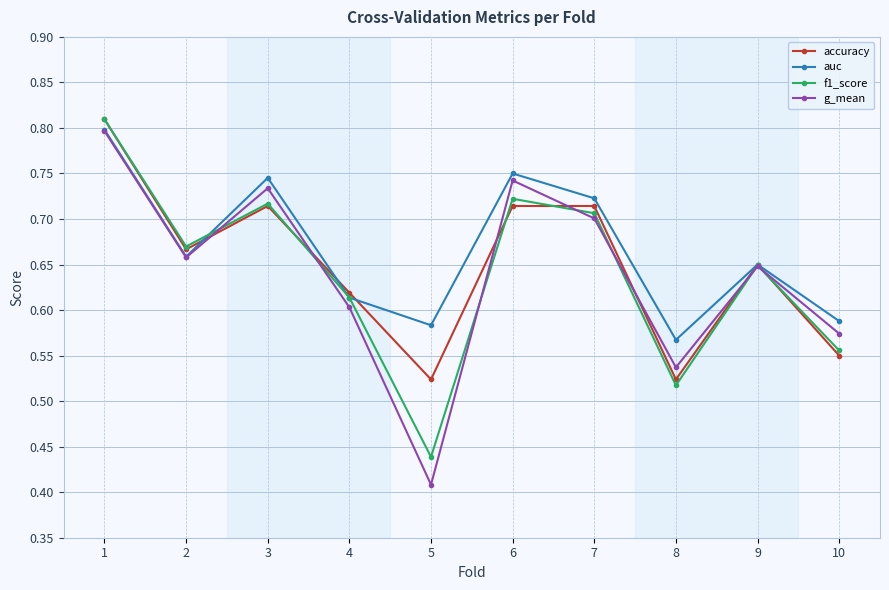

What is the total value across all series at 7?

2.8